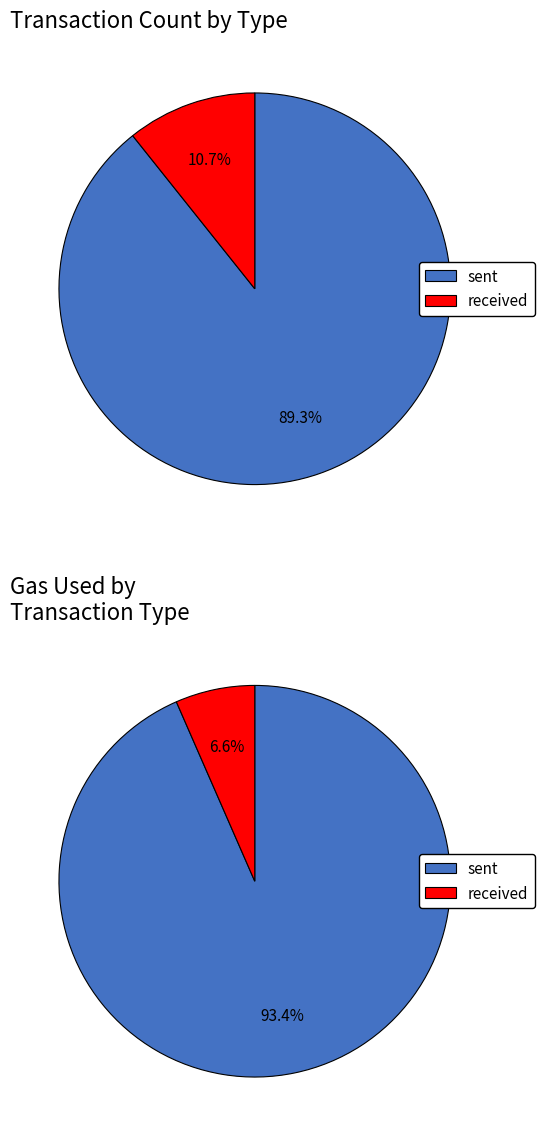

Which has a higher value, sent or received?

sent